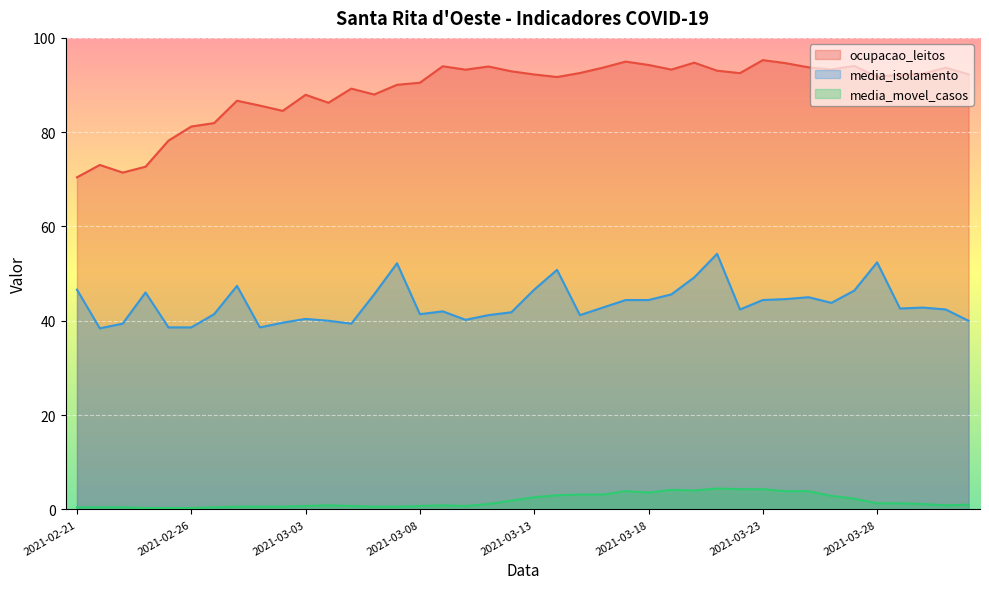

List the labels in order of media_movel_casos value, largest first.

2021-03-21, 2021-03-22, 2021-03-23, 2021-03-19, 2021-03-20, 2021-03-17, 2021-03-24, 2021-03-25, 2021-03-18, 2021-03-15, 2021-03-16, 2021-03-14, 2021-03-26, 2021-03-13, 2021-03-27, 2021-03-12, 2021-03-28, 2021-03-29, 2021-03-11, 2021-03-30, 2021-04-01, 2021-03-04, 2021-03-09, 2021-03-31, 2021-03-03, 2021-03-05, 2021-03-08, 2021-03-10, 2021-02-28, 2021-03-01, 2021-03-02, 2021-03-06, 2021-03-07, 2021-02-21, 2021-02-22, 2021-02-23, 2021-02-27, 2021-02-24, 2021-02-25, 2021-02-26